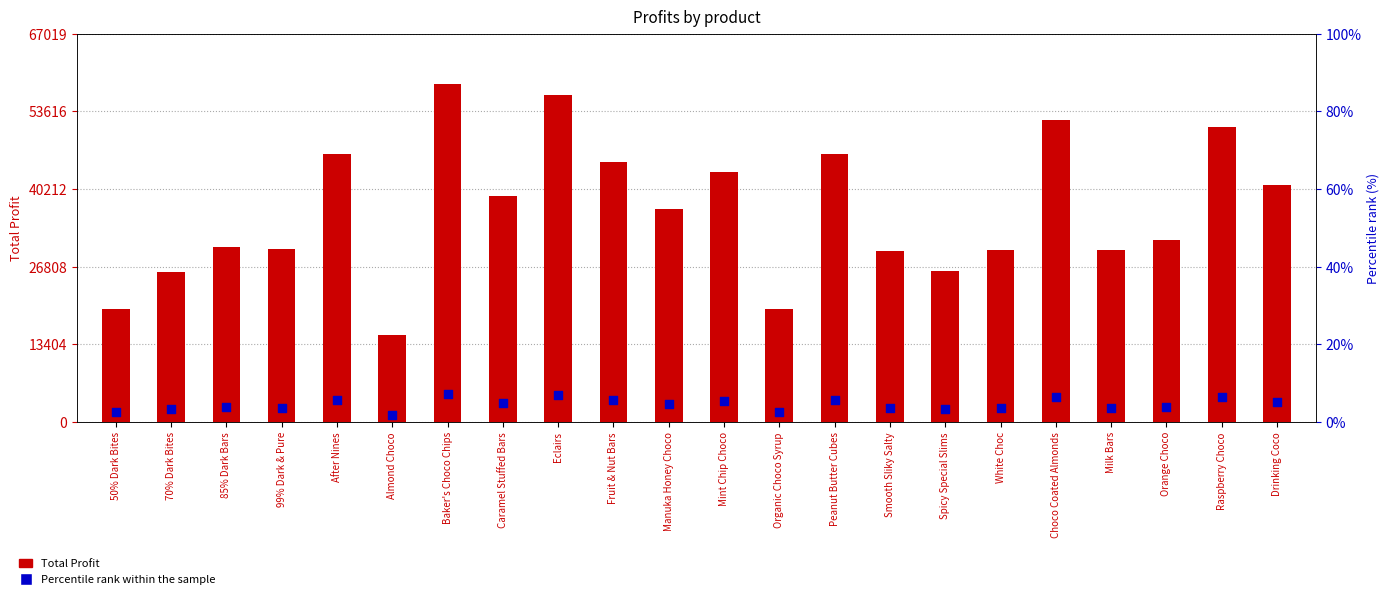

What is the total value across all series at Raspberry Choco?

50995.3